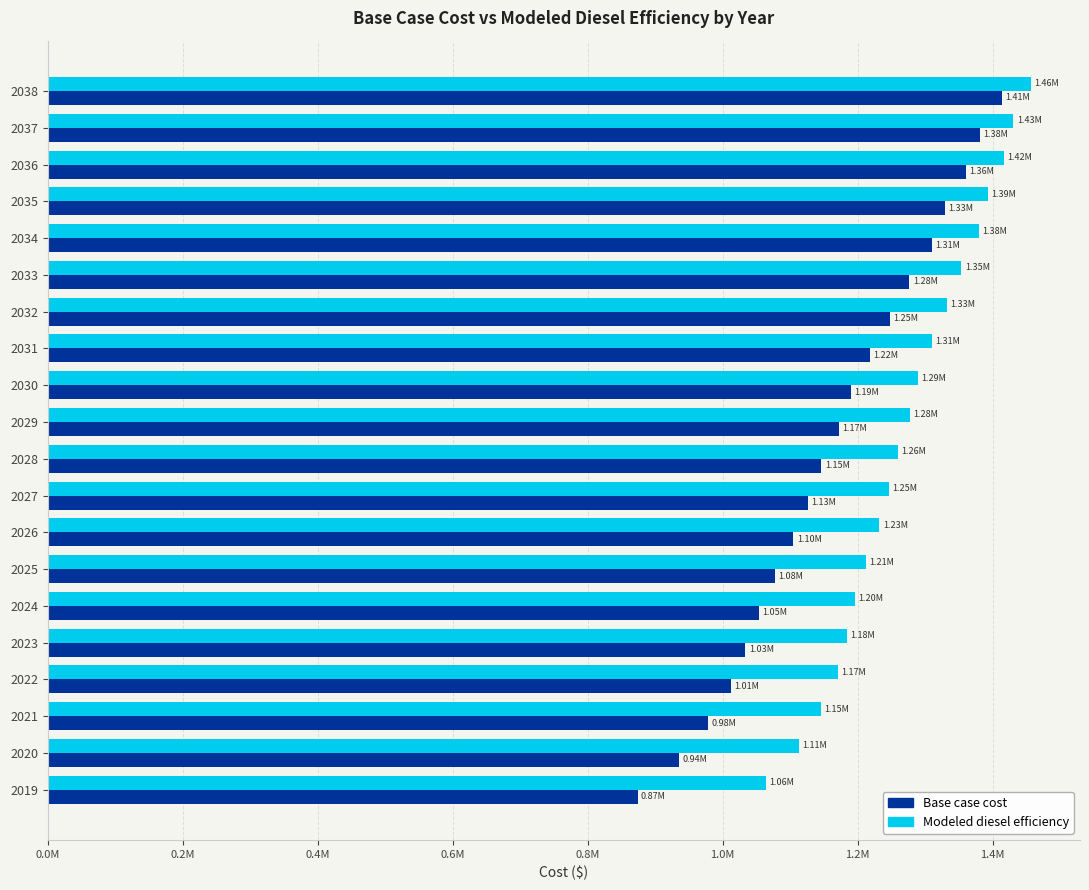

What are all the series names shown in the legend?

Base case cost, Modeled diesel efficiency